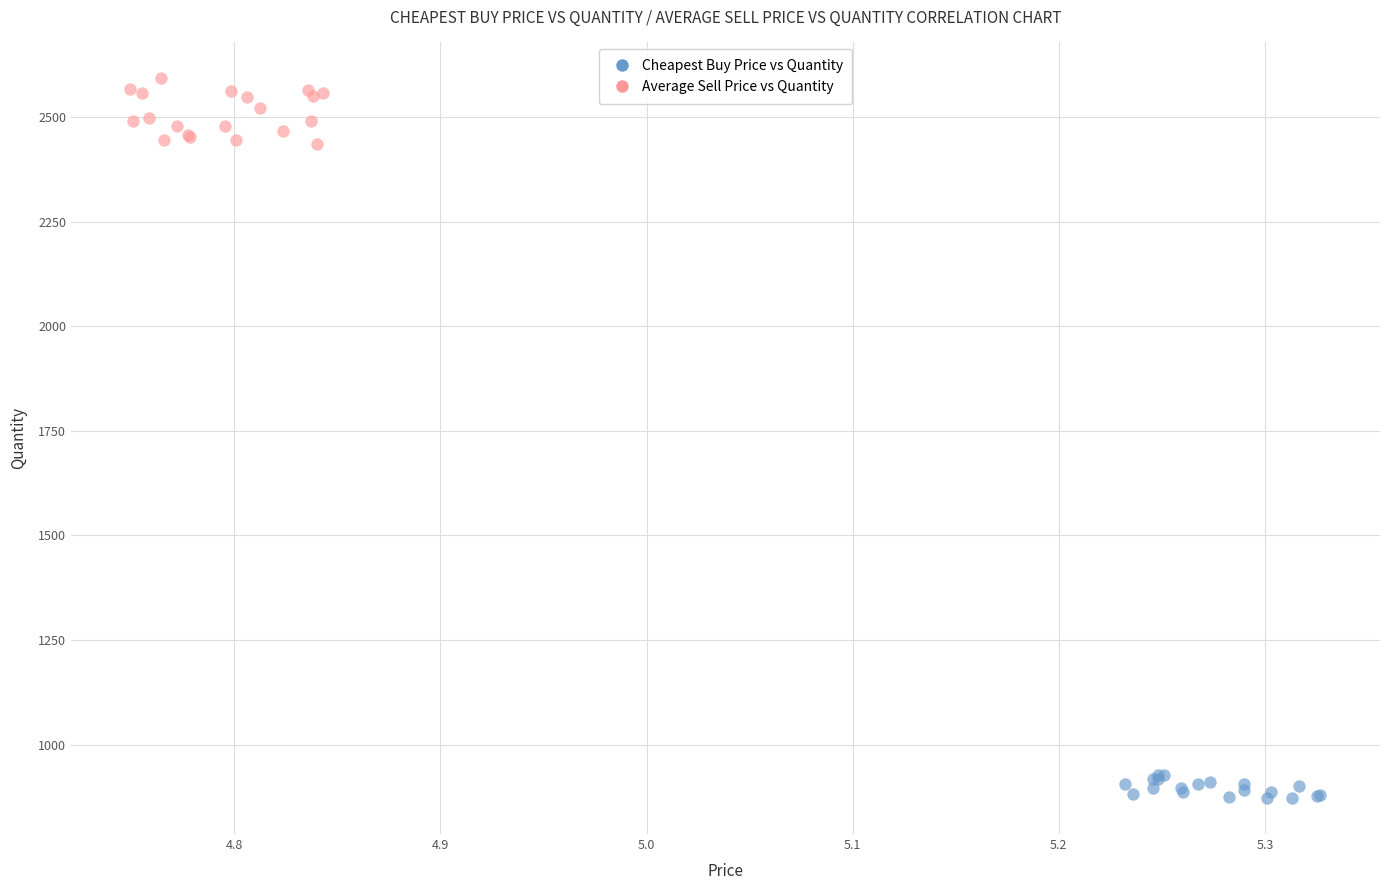

Which series contains the highest Y value?

Average Sell Price vs Quantity